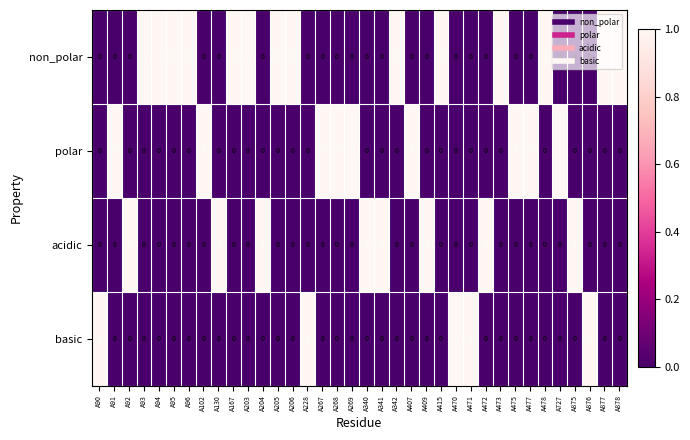

At how many categories does at least one series exceed 0?

36